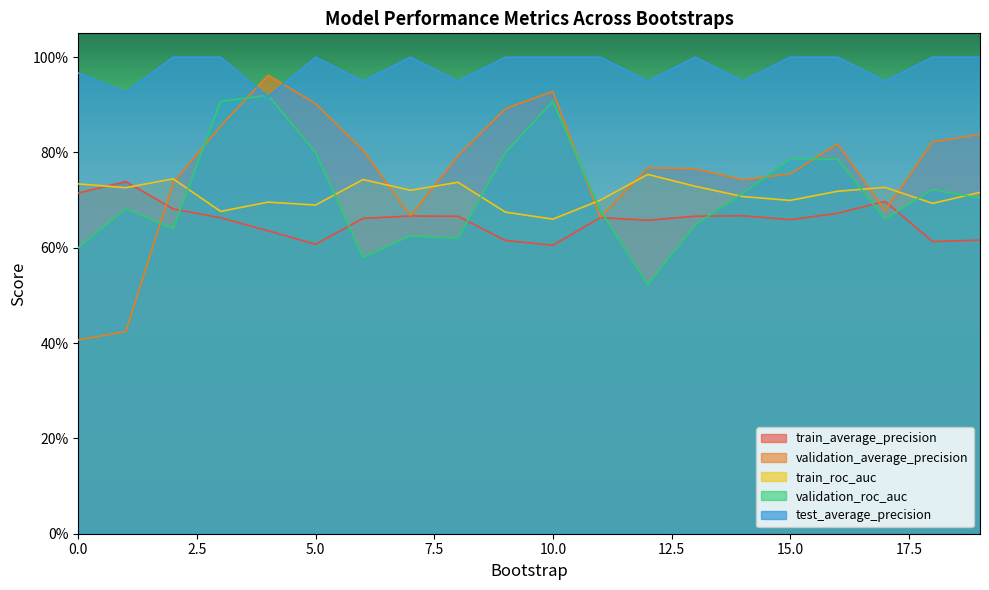

True or false: validation_average_precision has more than 0 points higher than both neighbors.

True